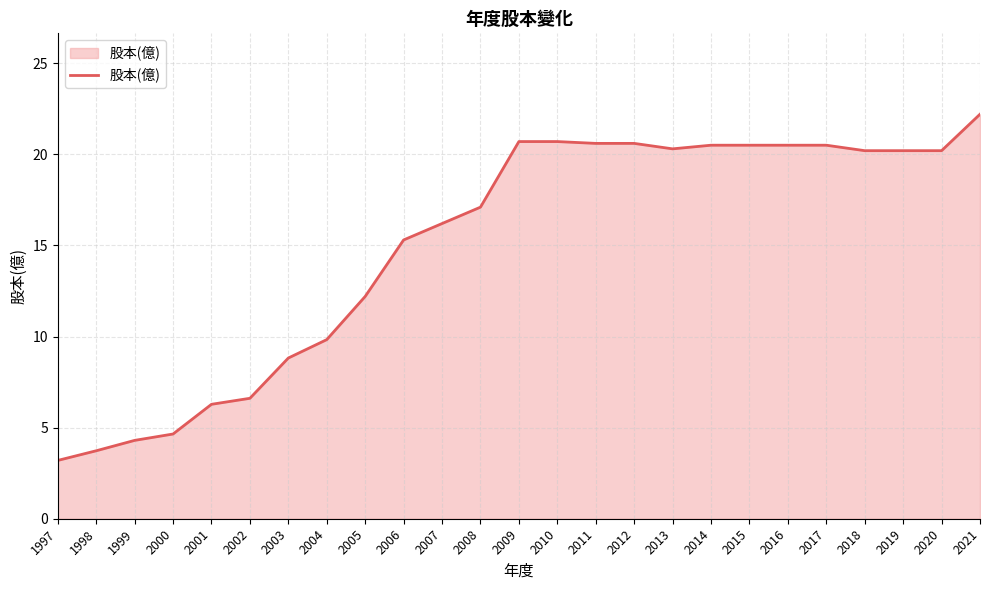

What is the change in value from 1998 to 2006?

+11.6